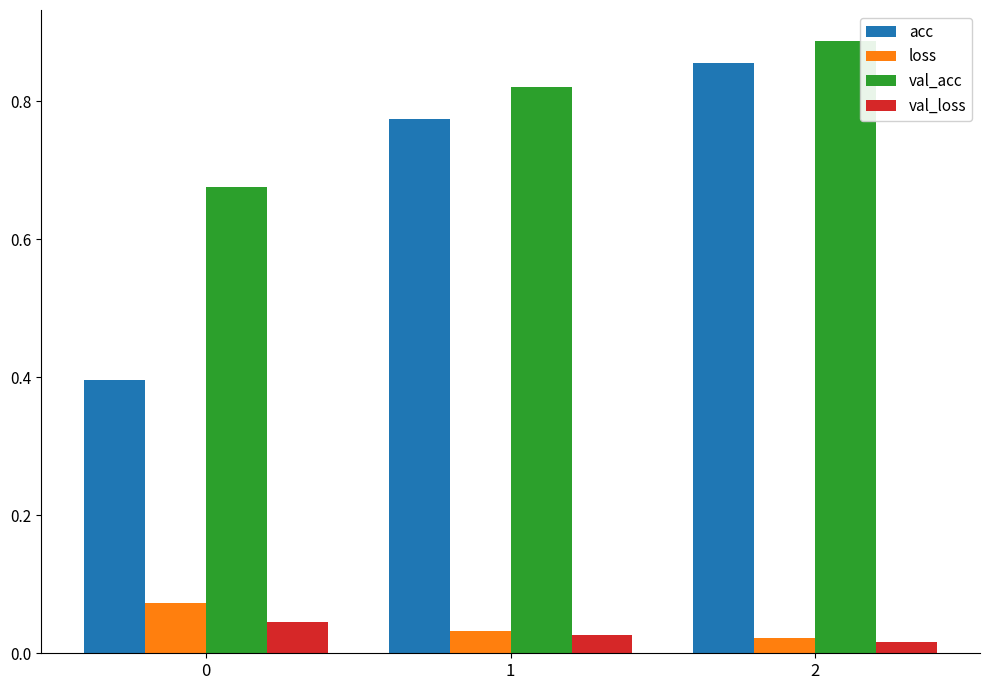

What is the spread (max minus min) of values at 0?

0.6